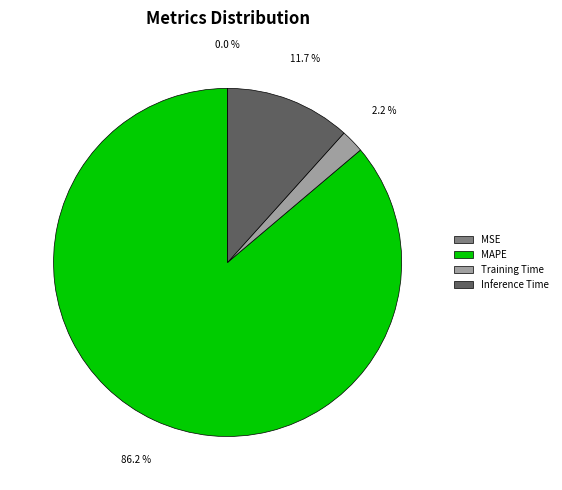

Do Inference Time and Training Time together represent more than half of the pie?

No